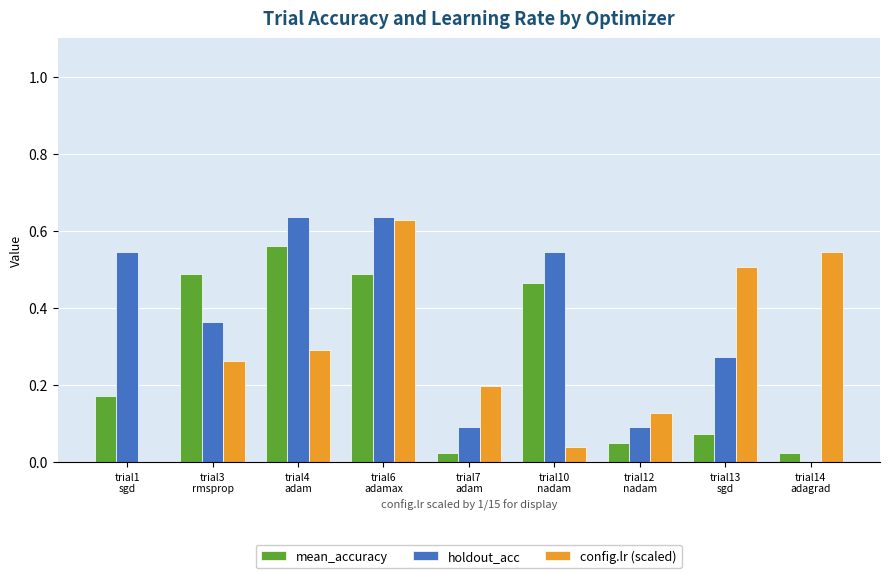

At which category is the sum across all series the highest?

trial6
adamax